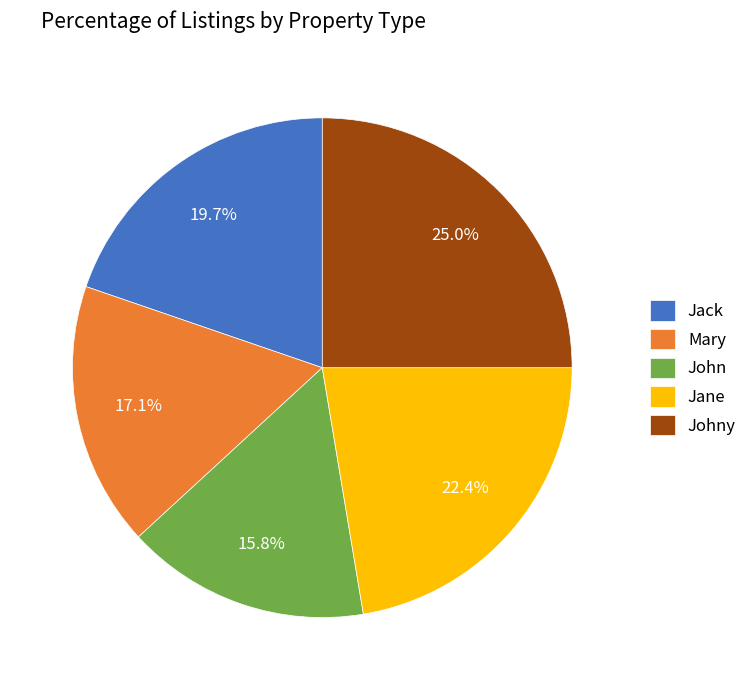

To the nearest percent, what portion does John represent?

16%